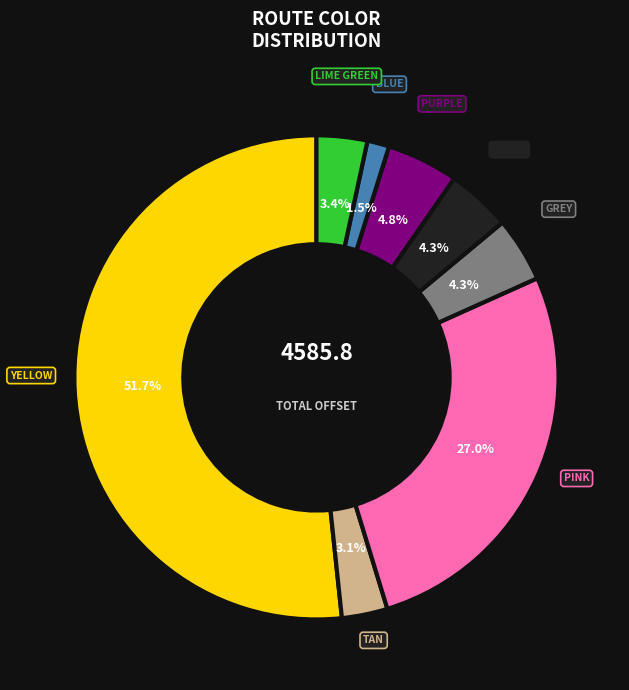

Is there any slice that represents more than half of the pie?

Yes